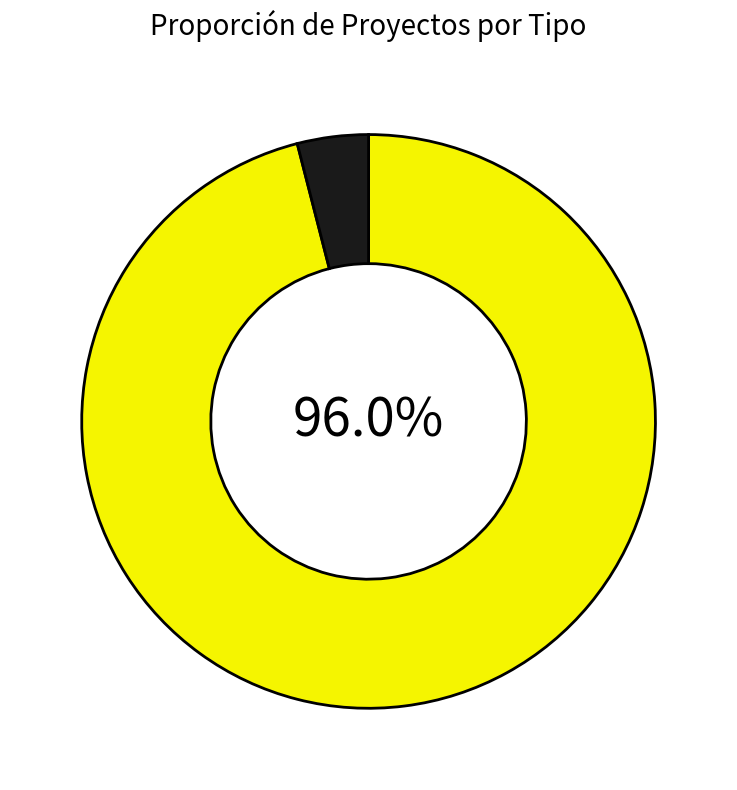

Is there any slice that represents more than half of the pie?

Yes